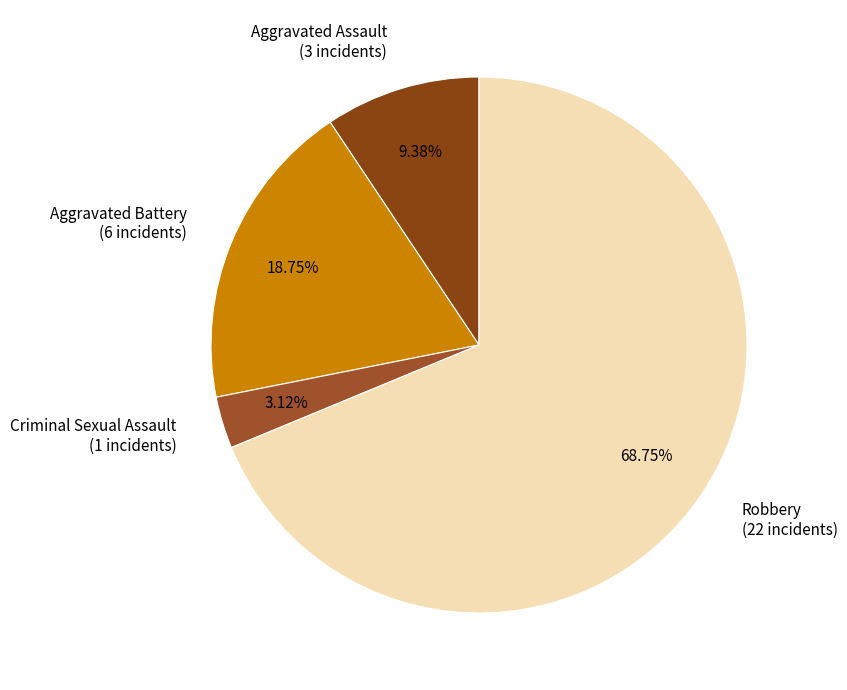

How many segments does this pie chart have?

4